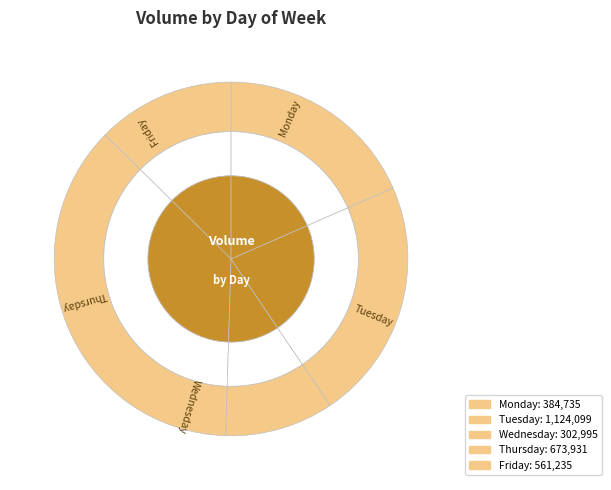

What is the smallest slice in the pie chart?

Wednesday